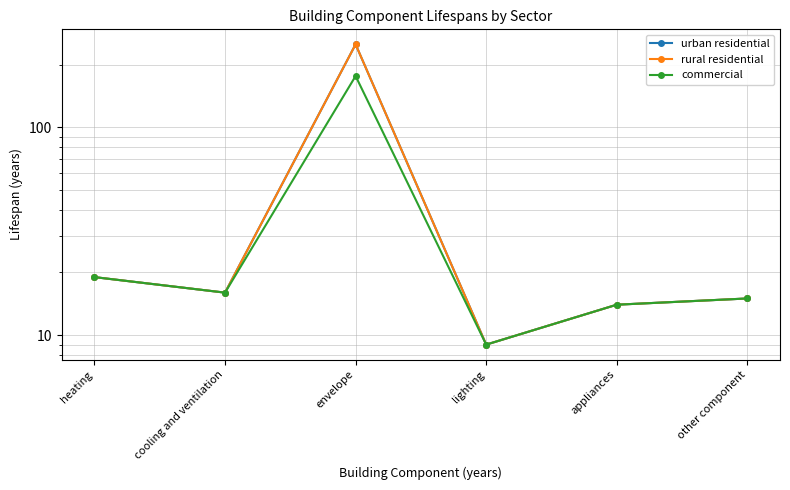

Where is commercial nearest to the value 92?

heating